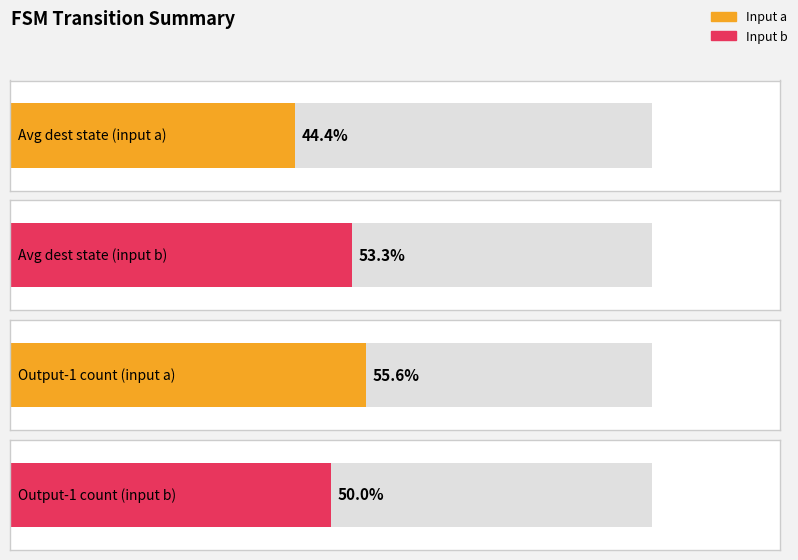

Is it true that output_symbol_b equals 0 at state_11?

False